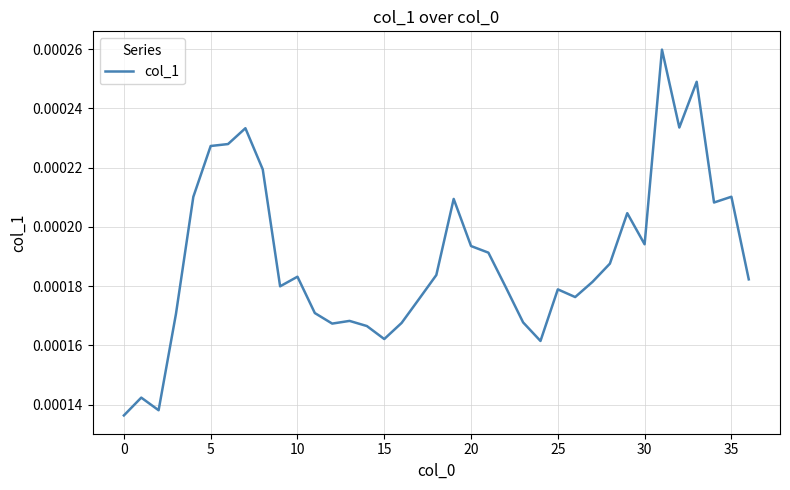

Does the chart have visible grid lines?

Yes